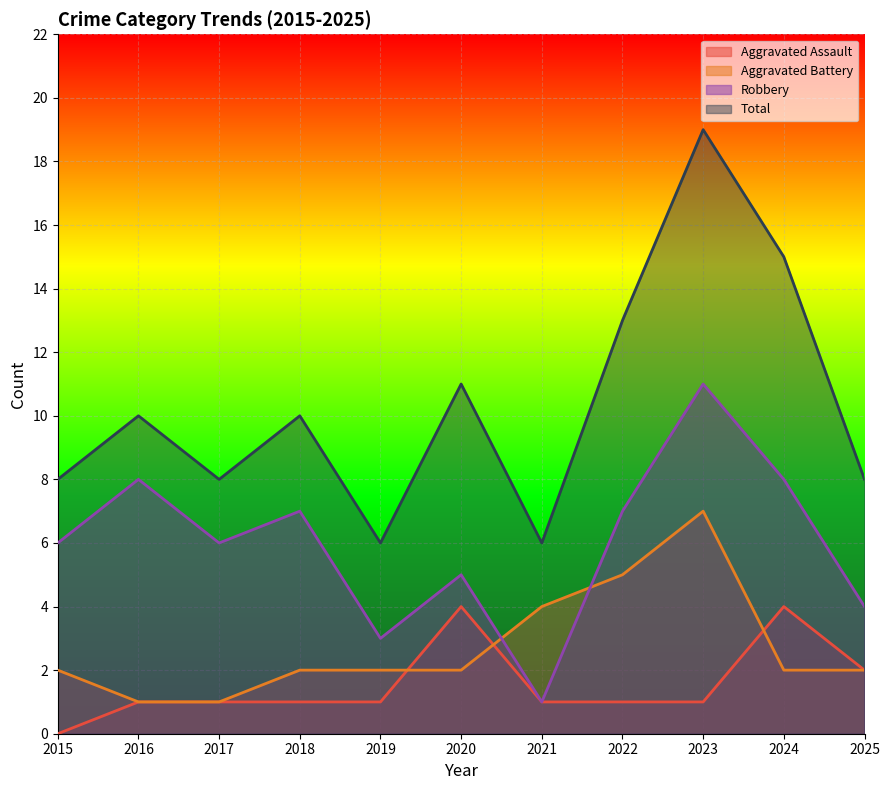

Between 2025 and 2020, which is larger?

2020